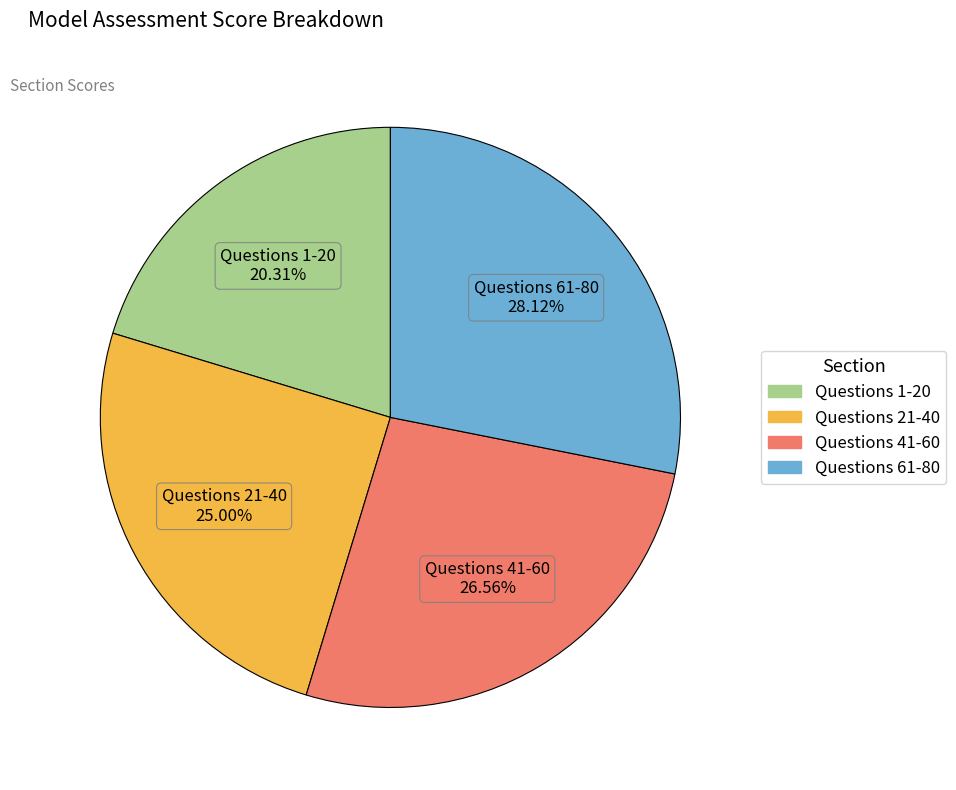

Is the sum of Questions 1-20 and Questions 21-40 greater than half?

No